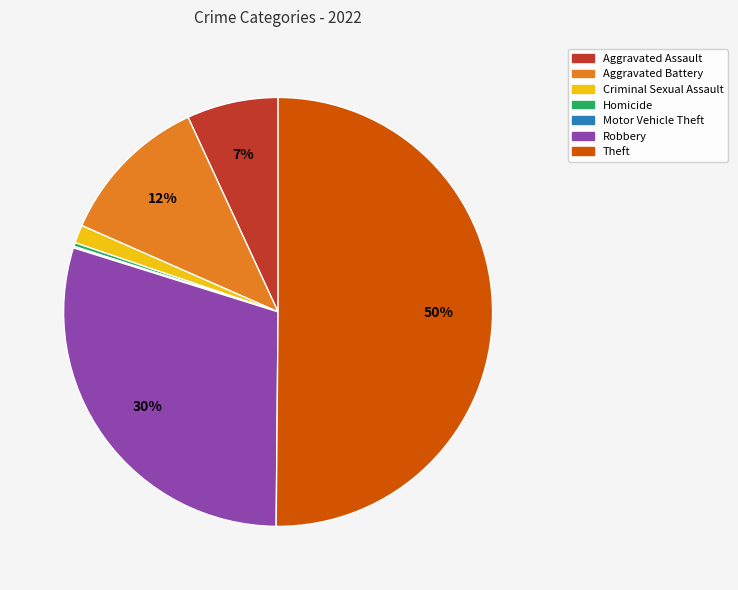

Between Aggravated Assault and Aggravated Battery, which is larger?

Aggravated Battery